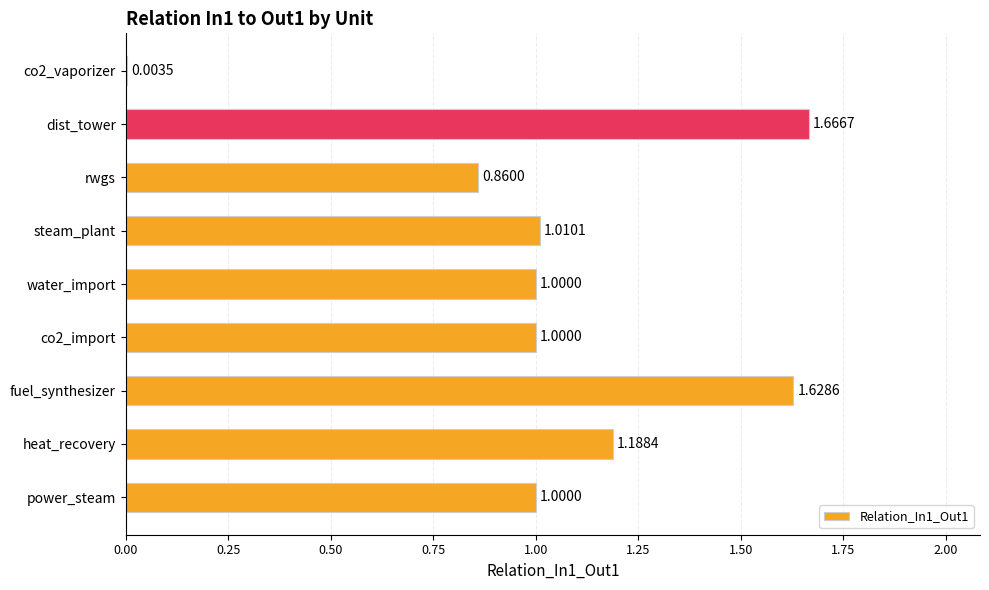

What is the average value?

1.0